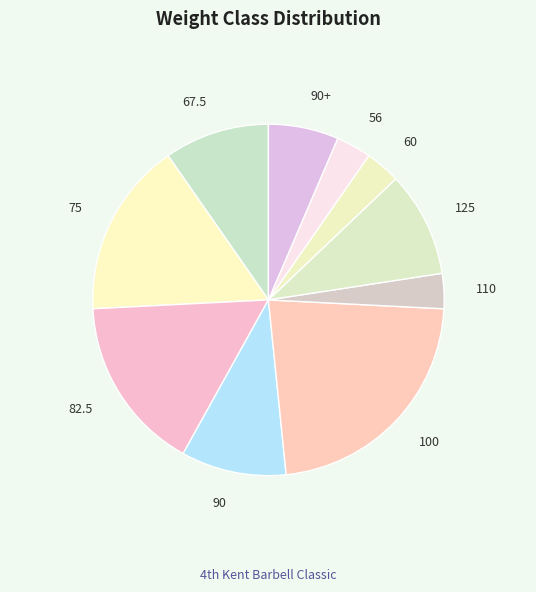

True or false: 100 accounts for 37% of the total.

False